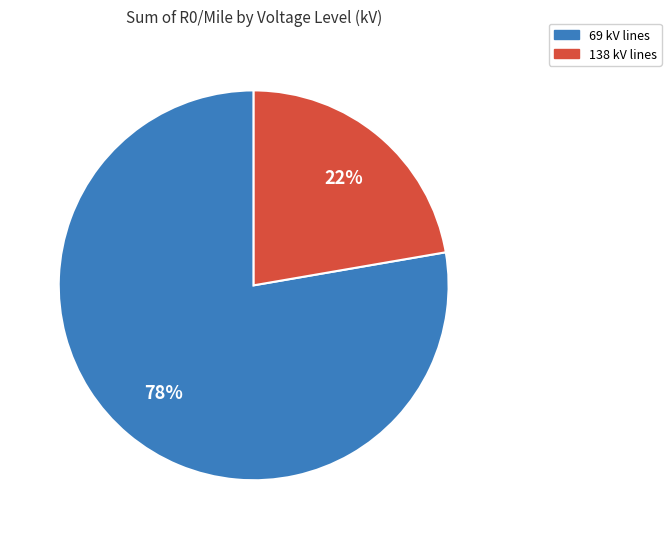

Is there any slice that represents more than half of the pie?

Yes